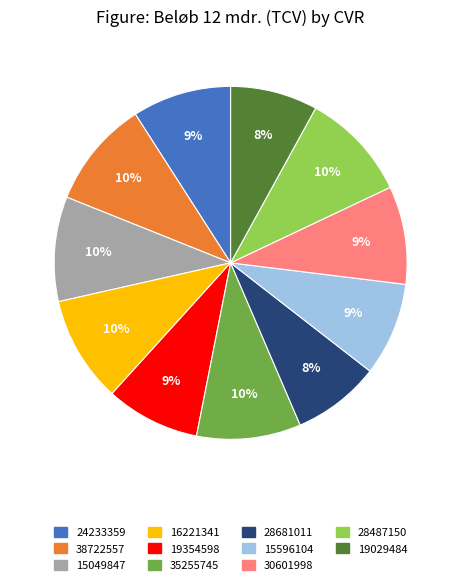

Is there a majority slice in this chart?

No